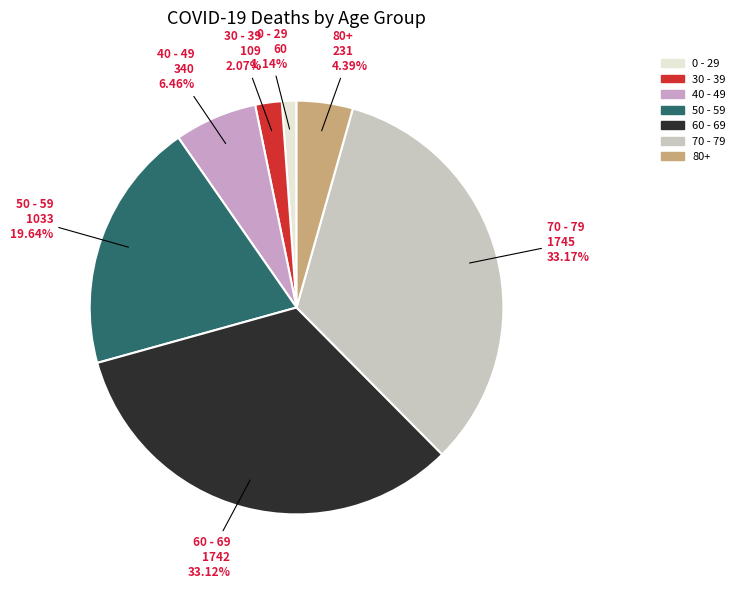

How many segments does this pie chart have?

7